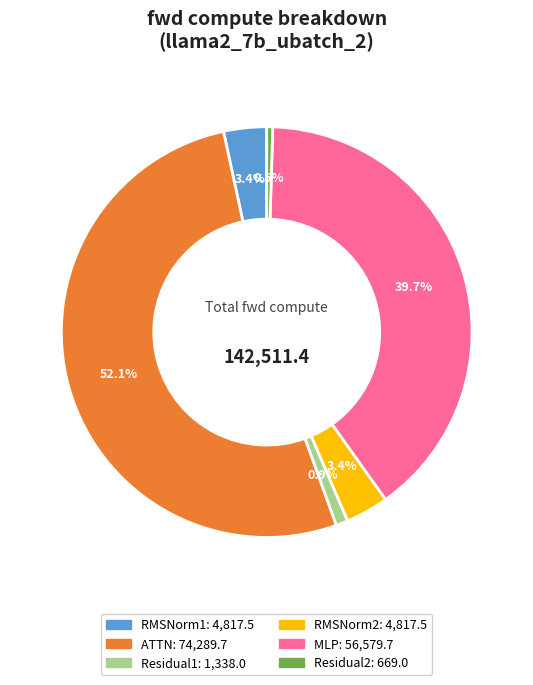

How much of the chart is everything except Residual1?

99.1%